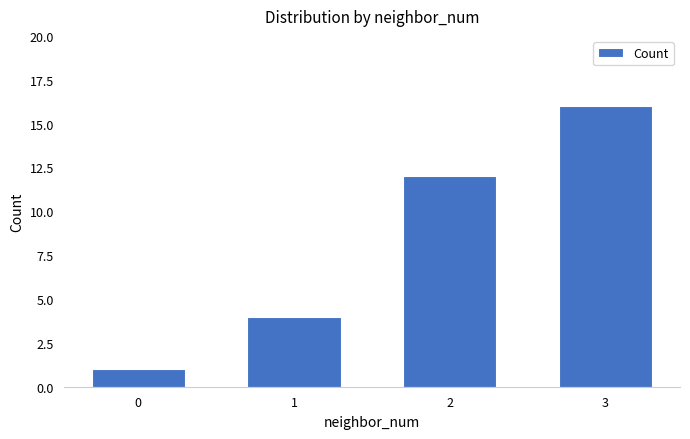

What is the maximum value shown in the chart?

16